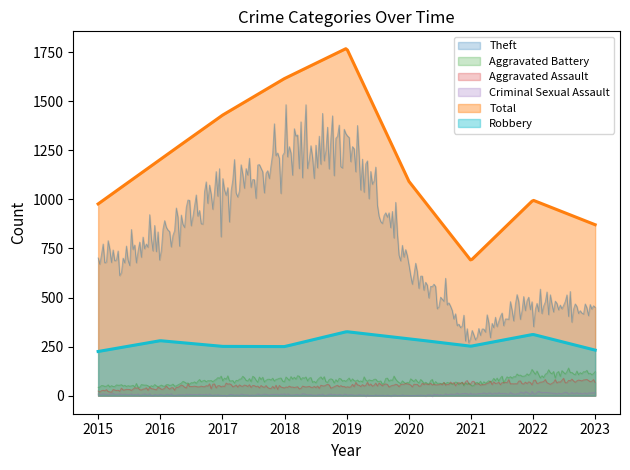

Which series has the largest total across all categories?

Total